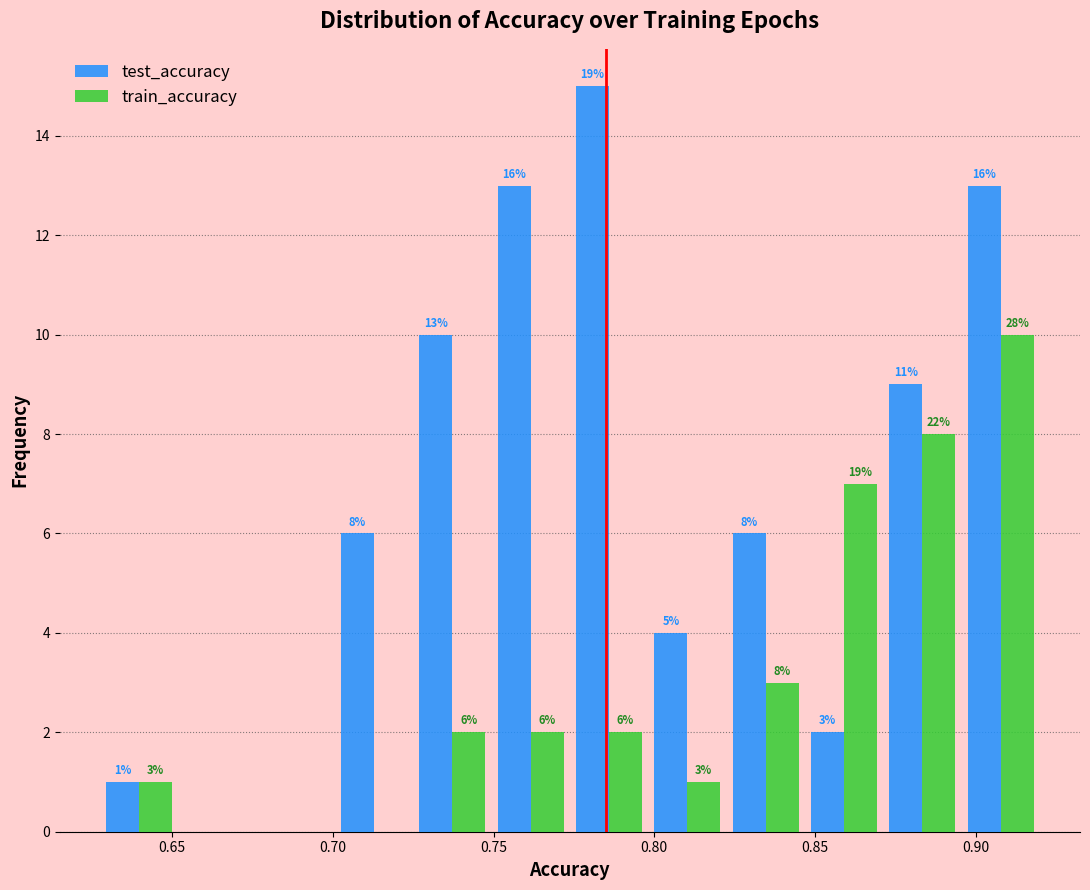

In the train_accuracy series, which range on the x-axis has the tallest bar?

0.895 to 0.920